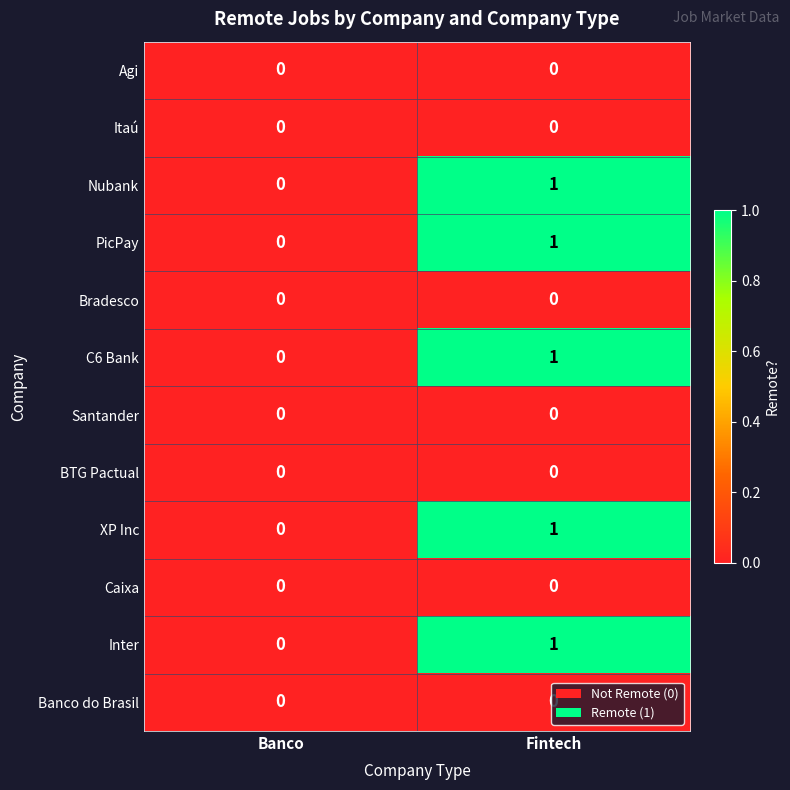

At which label is Inter closest to 0?

Banco